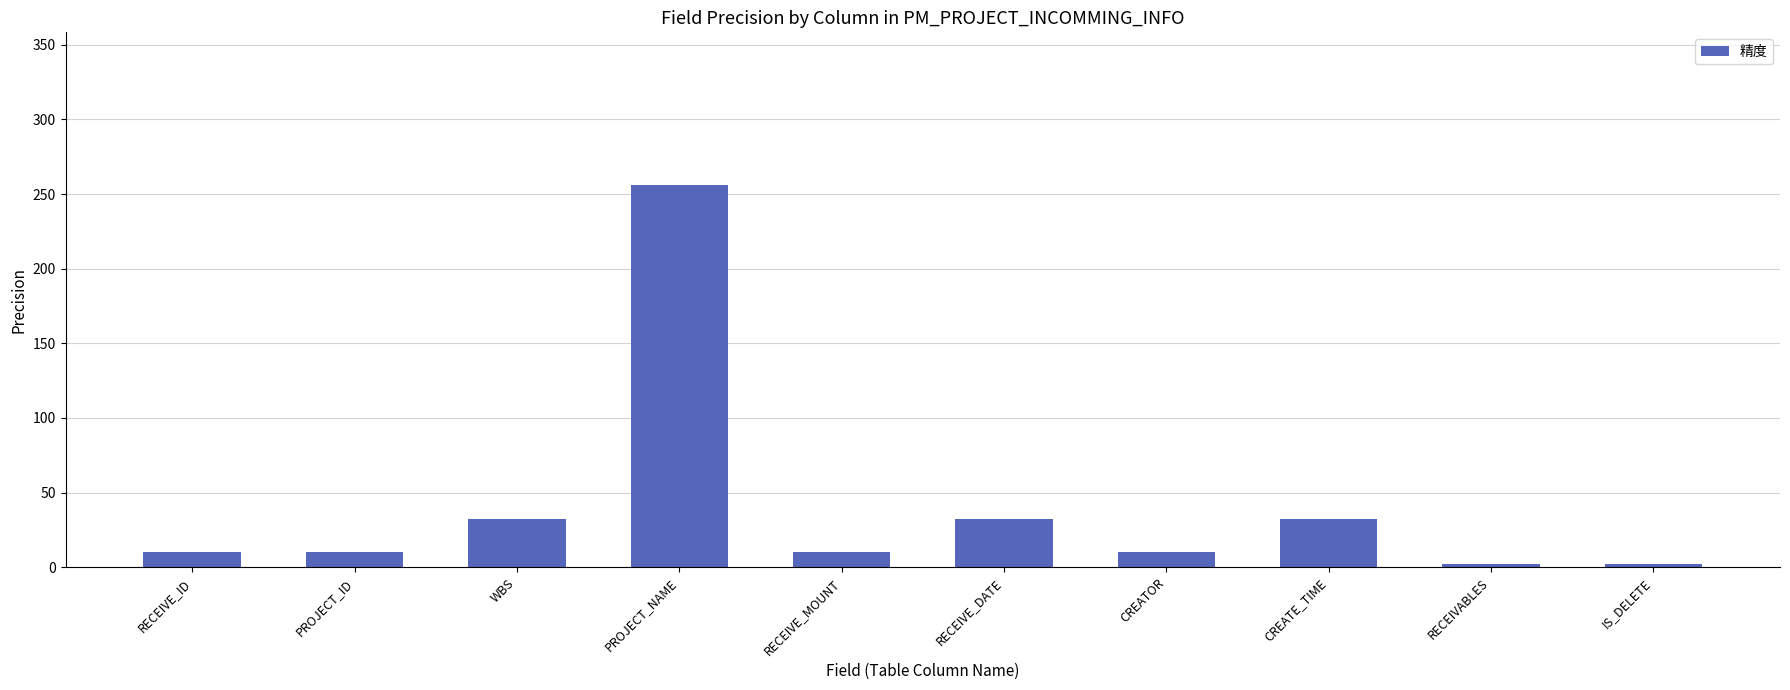

What is the minimum value shown in the chart?

2